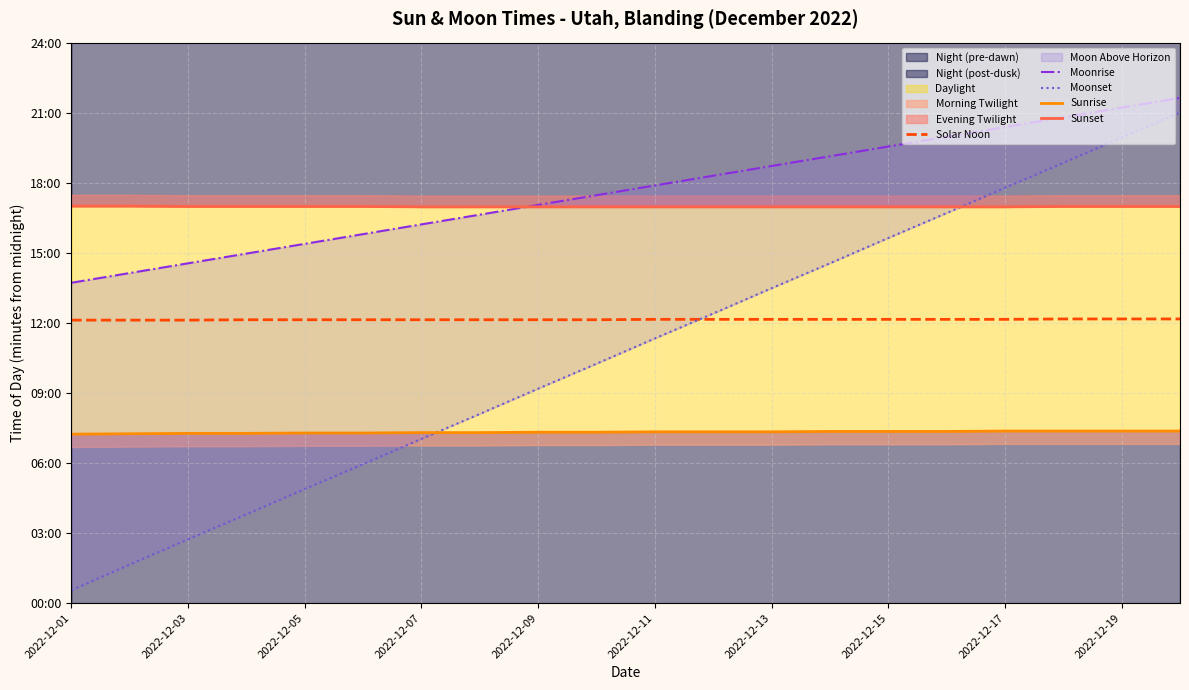

Reading left to right, transcribe all the data shown in this chart.

Solar Noon: 727	727	727	728	728	728	728	728	728	728	729	729	729	729	729	729	729	730	730	730
Moonrise: 823	848	873	898	923	948	973	998	1023	1048	1073	1098	1123	1148	1173	1198	1223	1248	1273	1298
Moonset: 33	99	164	228	293	357	422	486	551	615	680	744	809	873	938	1002	1067	1131	1196	1260
Sunrise: 434	435	436	436	437	437	438	438	439	439	440	440	440	441	441	441	442	442	442	442
Sunset: 1020	1020	1019	1019	1019	1019	1018	1018	1018	1018	1018	1018	1018	1018	1018	1018	1018	1019	1019	1019